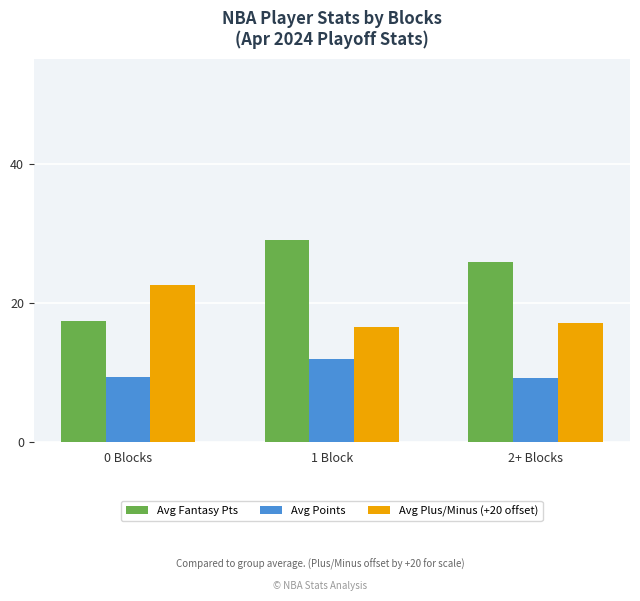

What is the value of the Avg Fantasy Pts bar at the 2nd from the left?

29.1